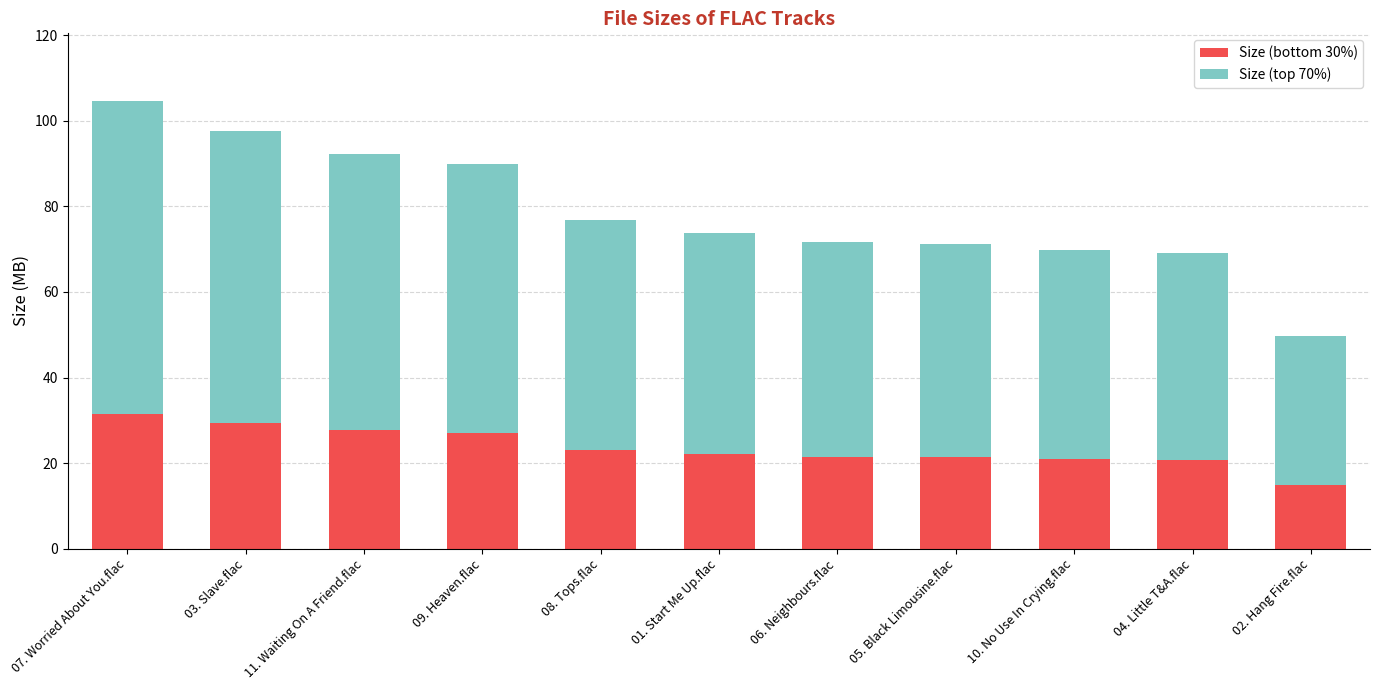

What value does the Size (bottom 30%) series have at 10. No Use In Crying.flac?

20.9